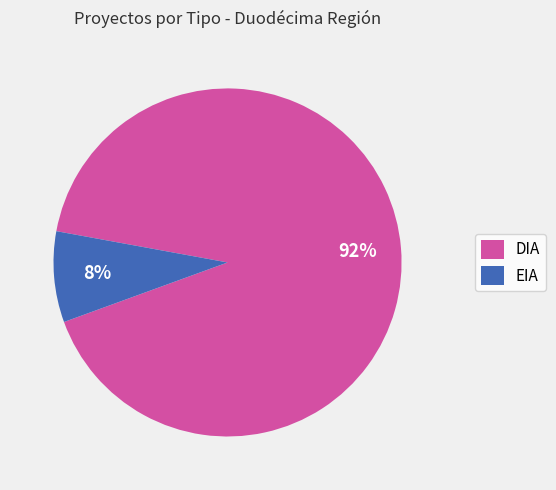

Does DIA account for over 50% of the chart?

Yes